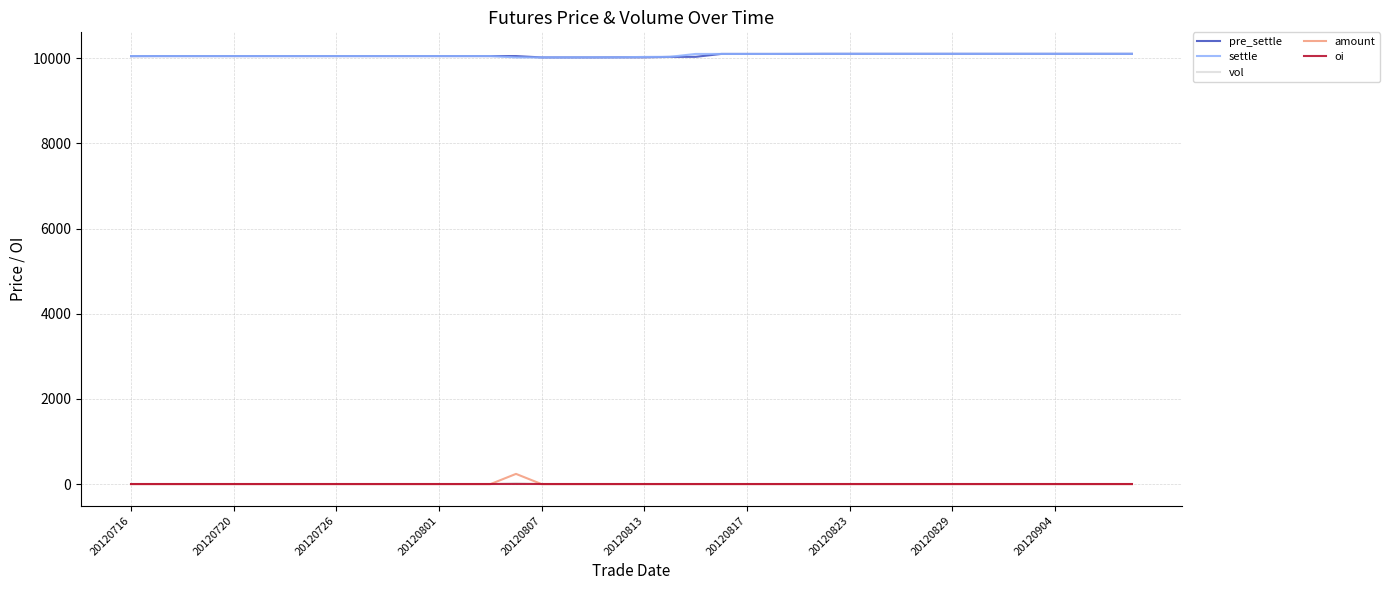

What is the maximum value shown in the chart?

10104.0